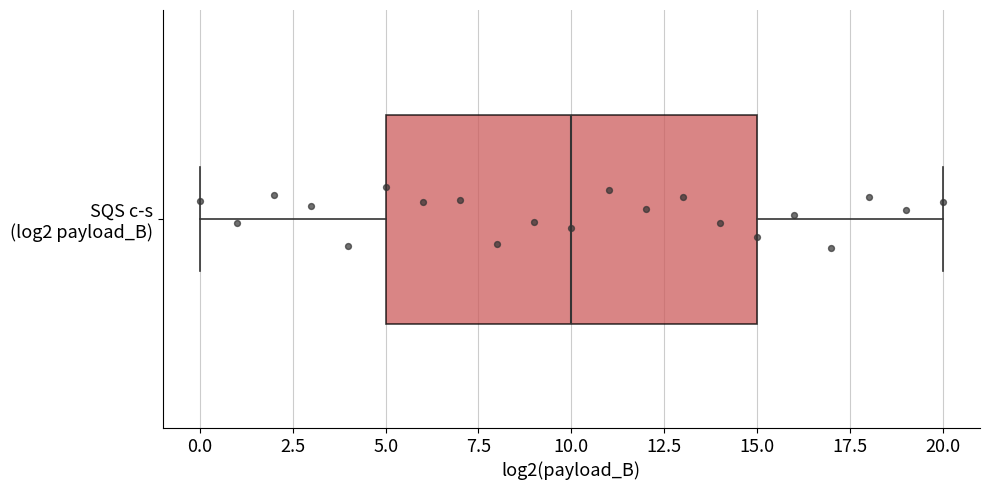

Where does the left whisker of the box for SQS c-s (log2 payload_B) end on the x-axis? The values are not printed on the chart, so give them approximately, as read against the axis.

0